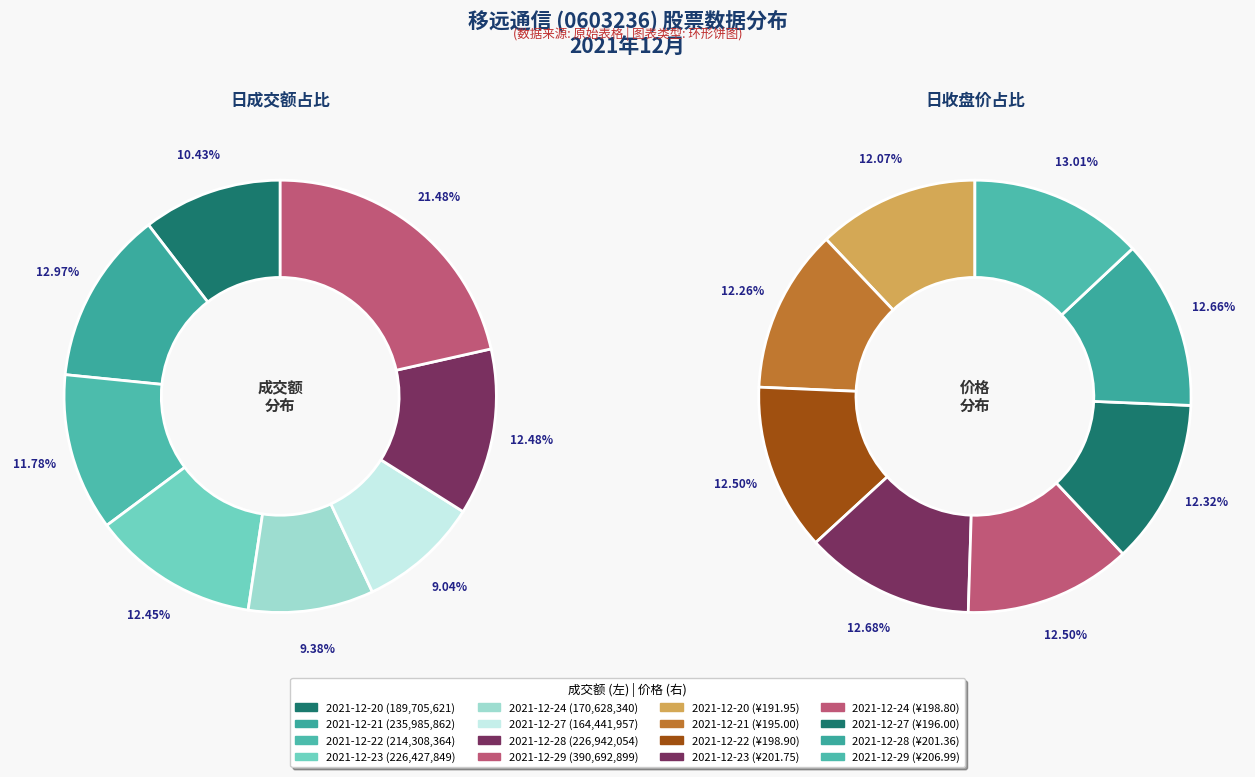

Is there a majority slice in this chart?

No